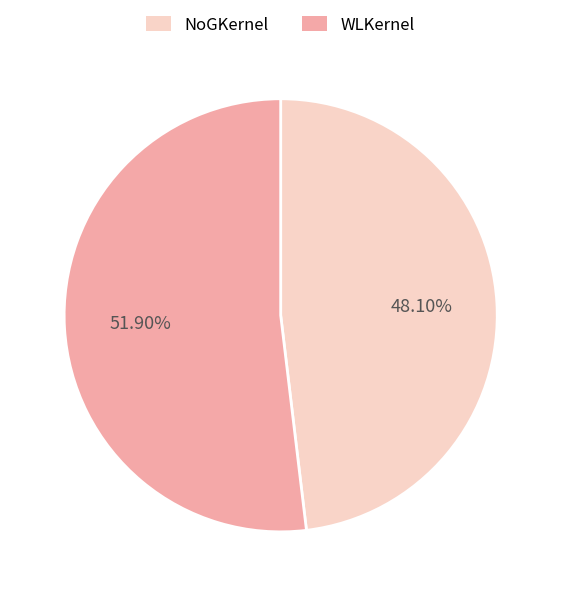

To the nearest percent, what is the difference between the WLKernel and NoGKernel slice percentages?

4%